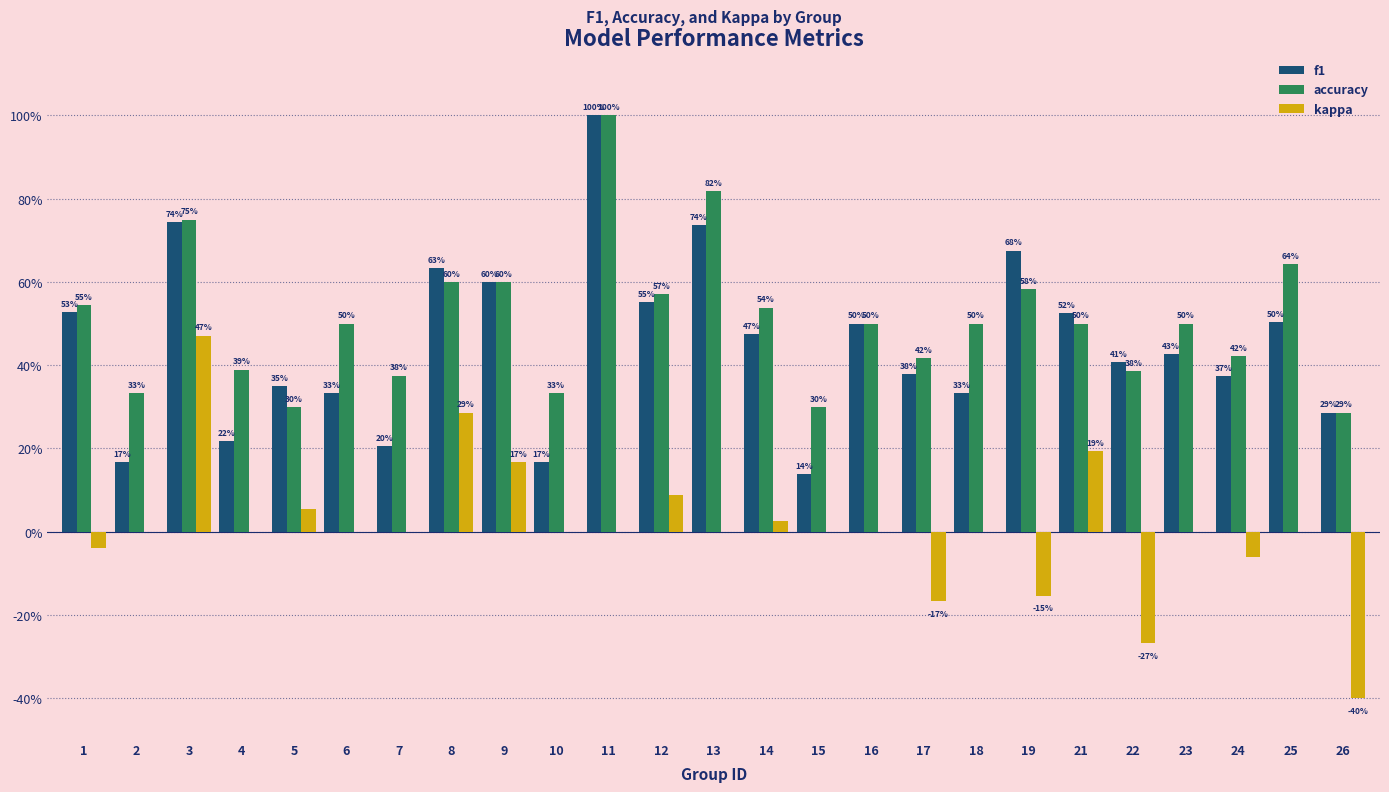

Does the chart contain stacked bars?

No